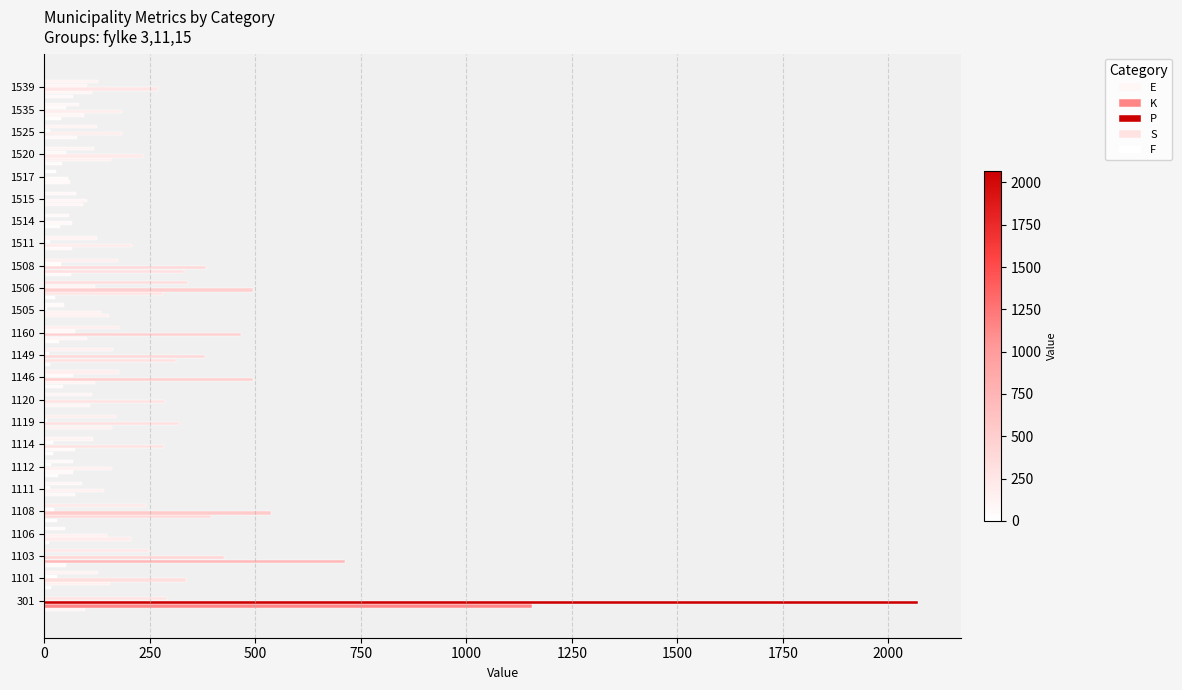

How many data points does each series have?

24